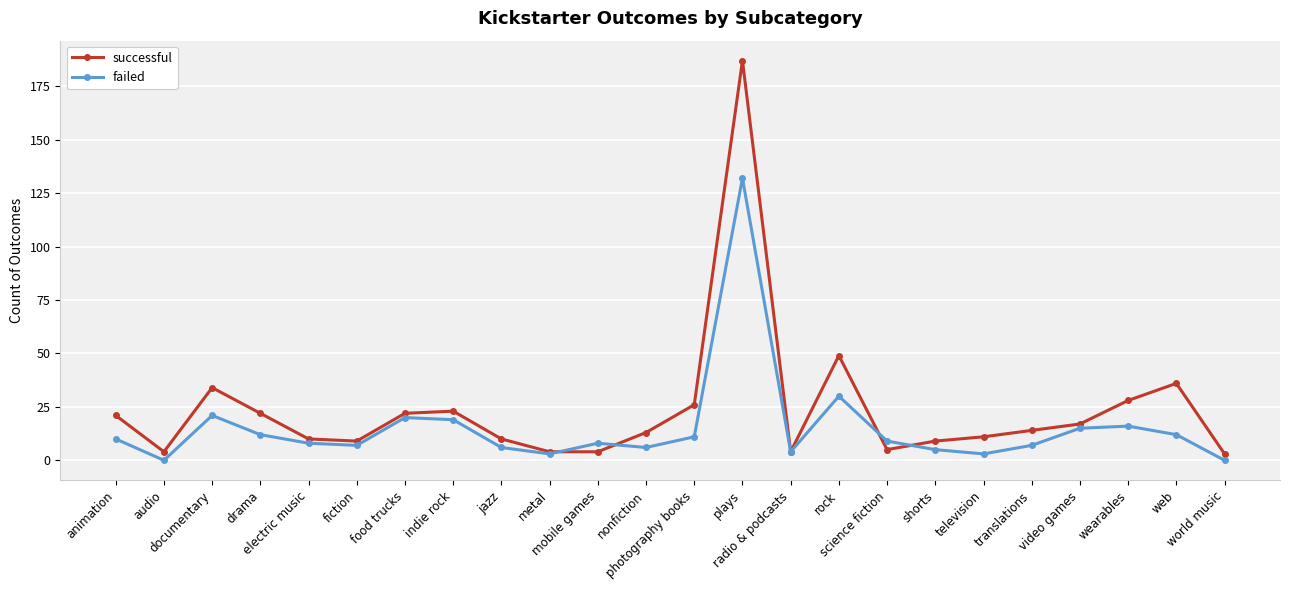

Where is failed nearest to the value 66?

rock